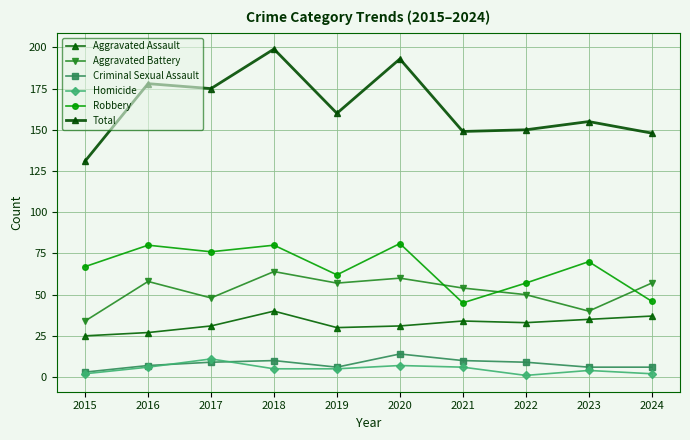

At which category does Total reach its first local peak?

2016